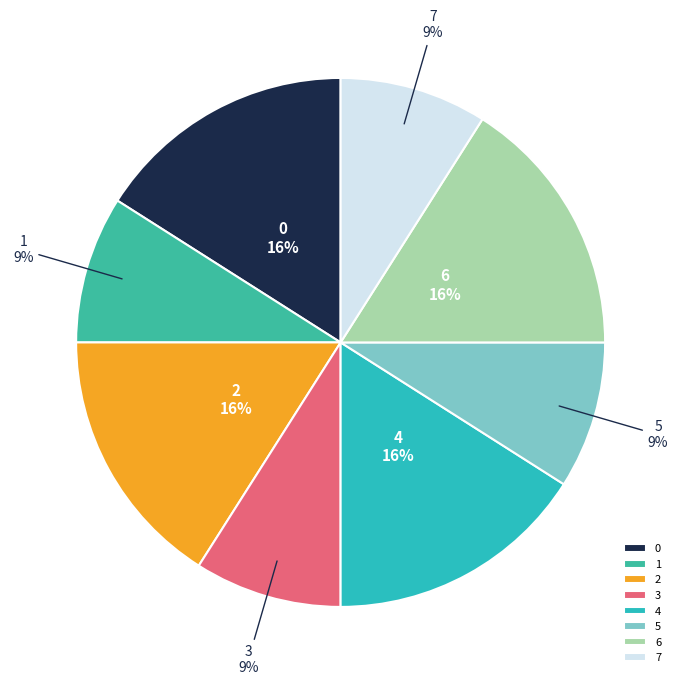

Is it true that 6 is 16% of the pie?

True